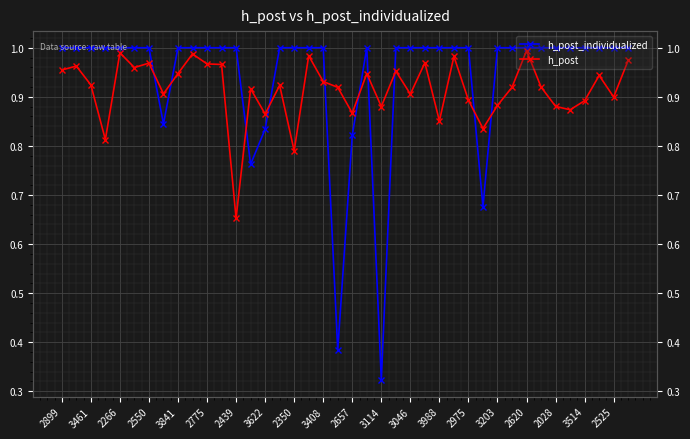

What is the value of the h_post_individualized point at the 33rd from the left?

1.0